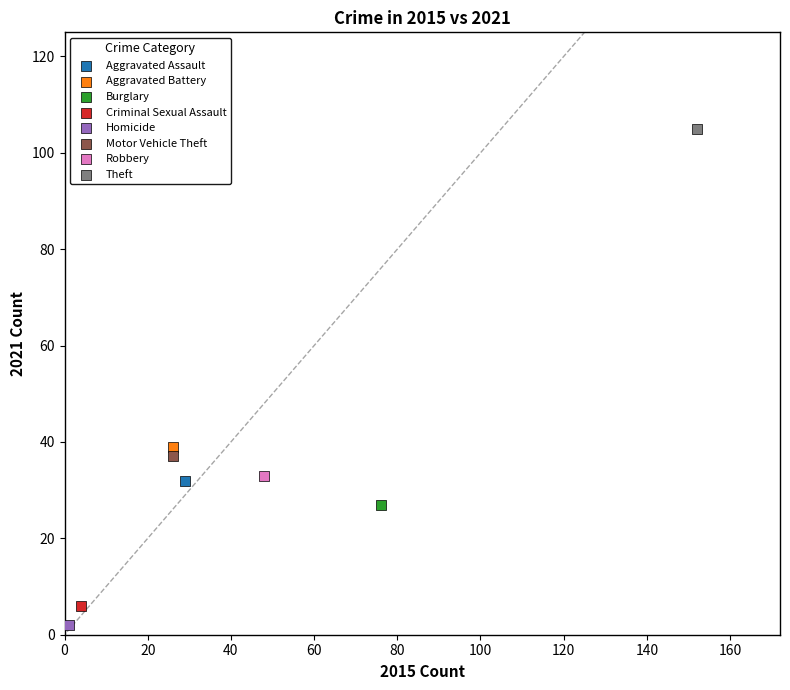

What are all the series names shown in the legend?

Aggravated Assault, Aggravated Battery, Burglary, Criminal Sexual Assault, Homicide, Motor Vehicle Theft, Robbery, Theft